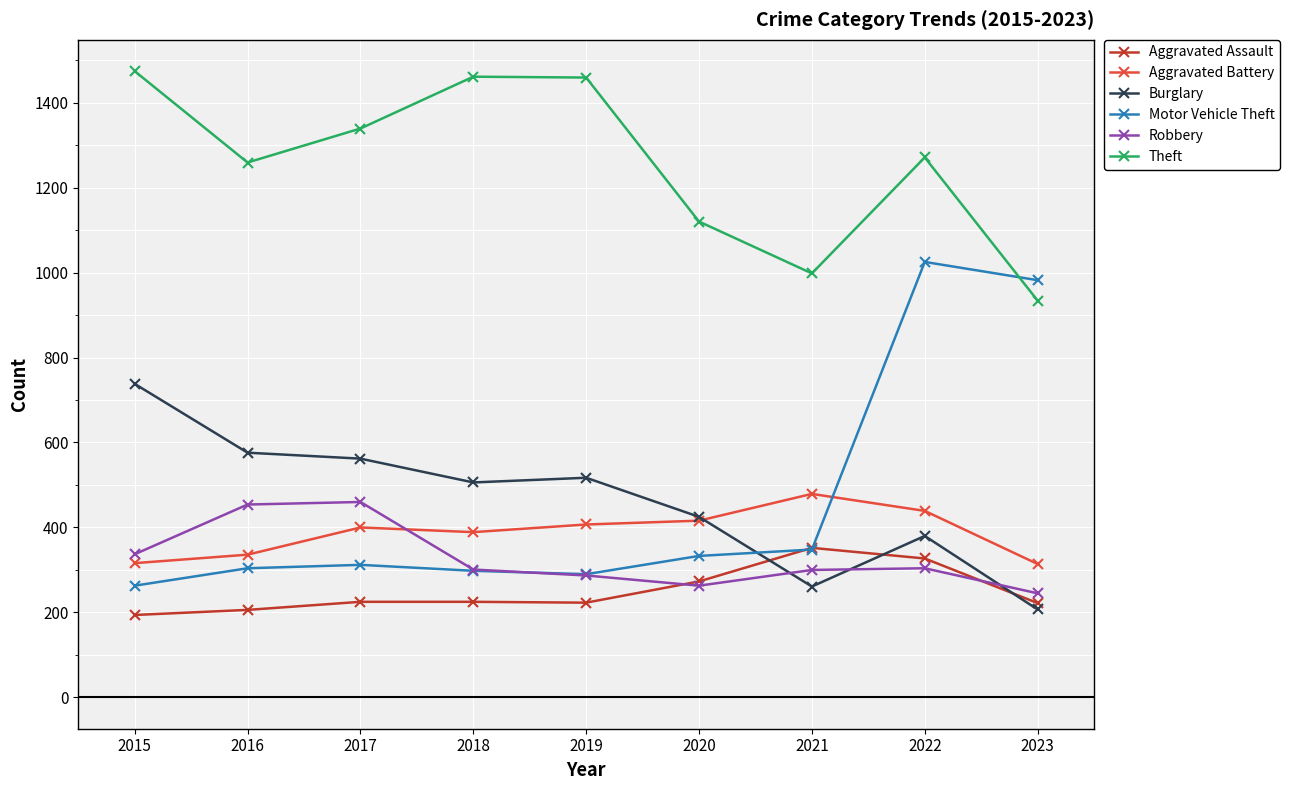

What are all the series names shown in the legend?

Aggravated Assault, Aggravated Battery, Burglary, Motor Vehicle Theft, Robbery, Theft